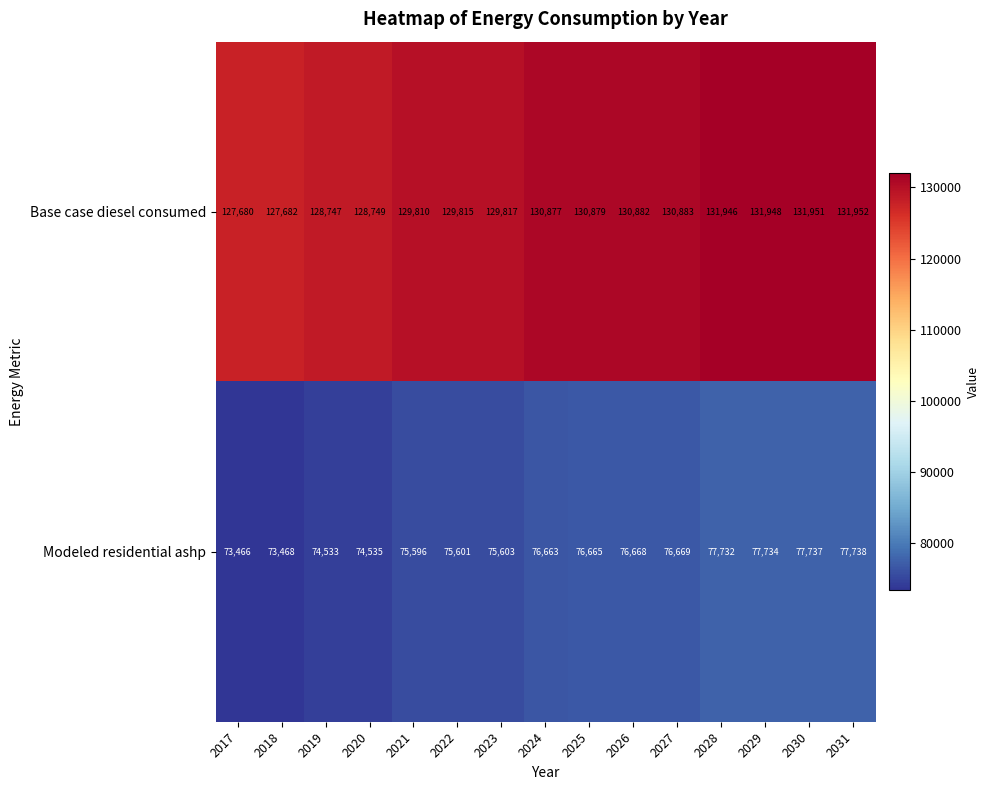

Which category has the lowest value across all series?

2017